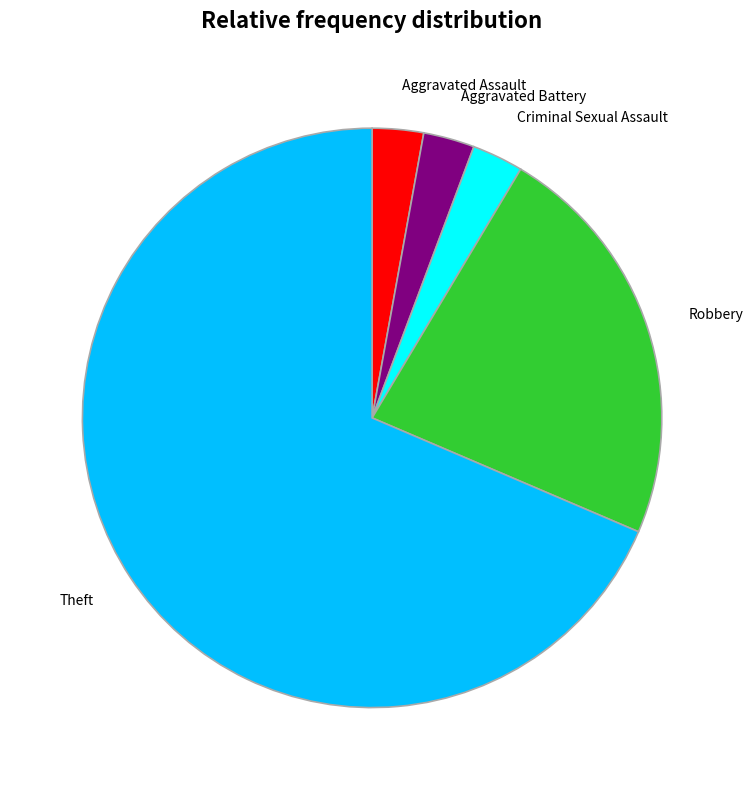

Which has a higher value, Criminal Sexual Assault or Robbery?

Robbery